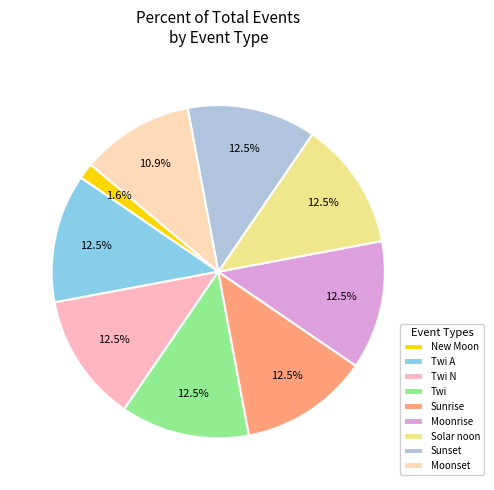

What portion of the pie excludes Twi?

87.5%